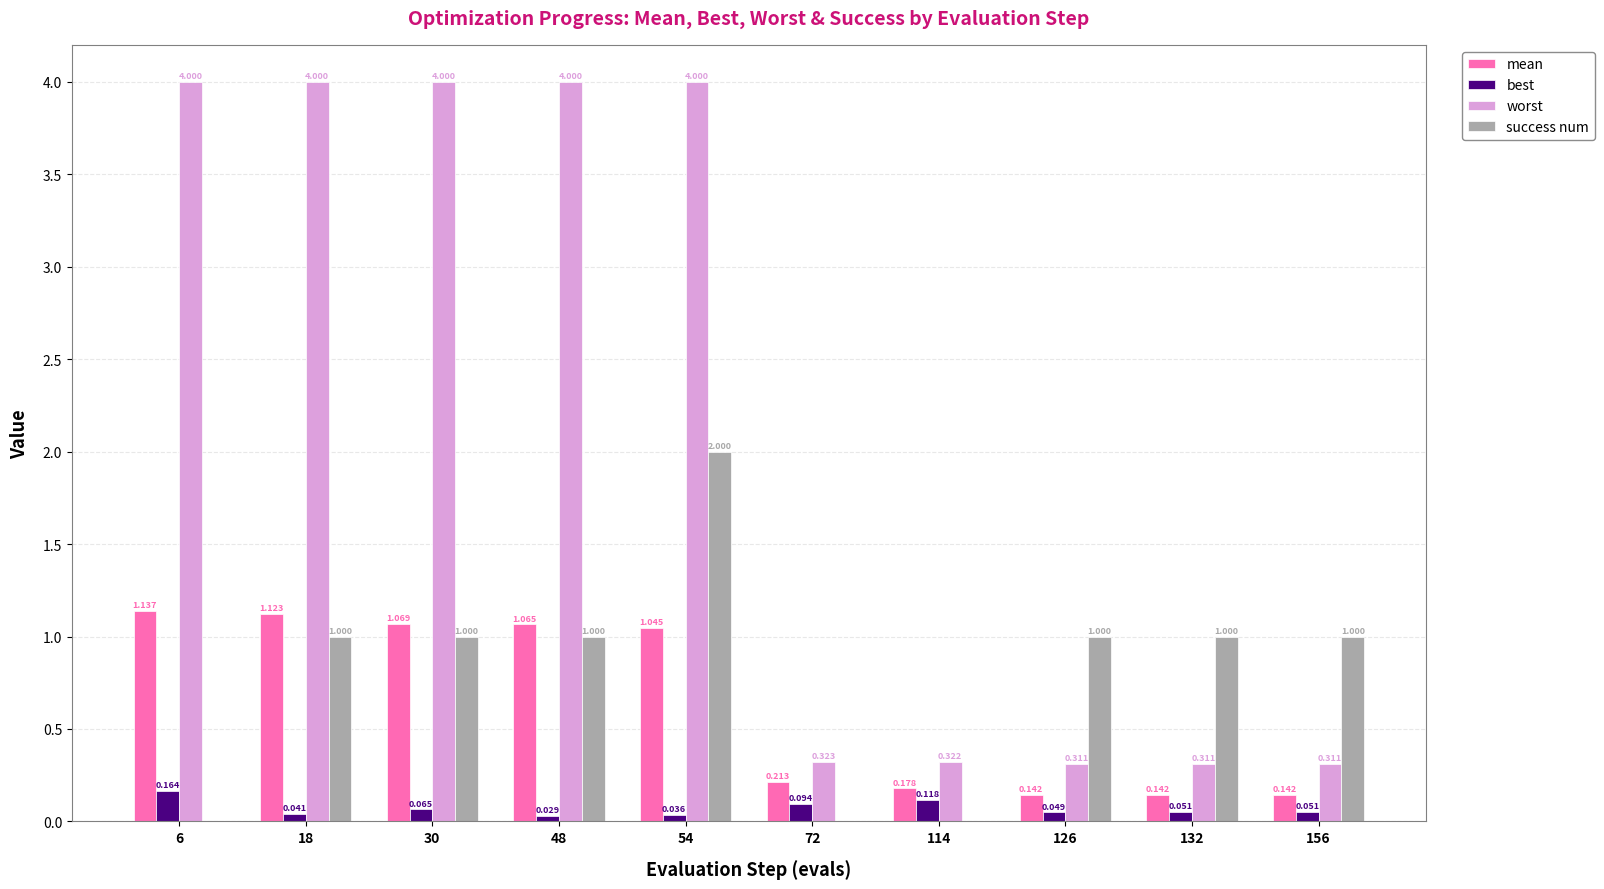

How many series are shown in this chart?

4